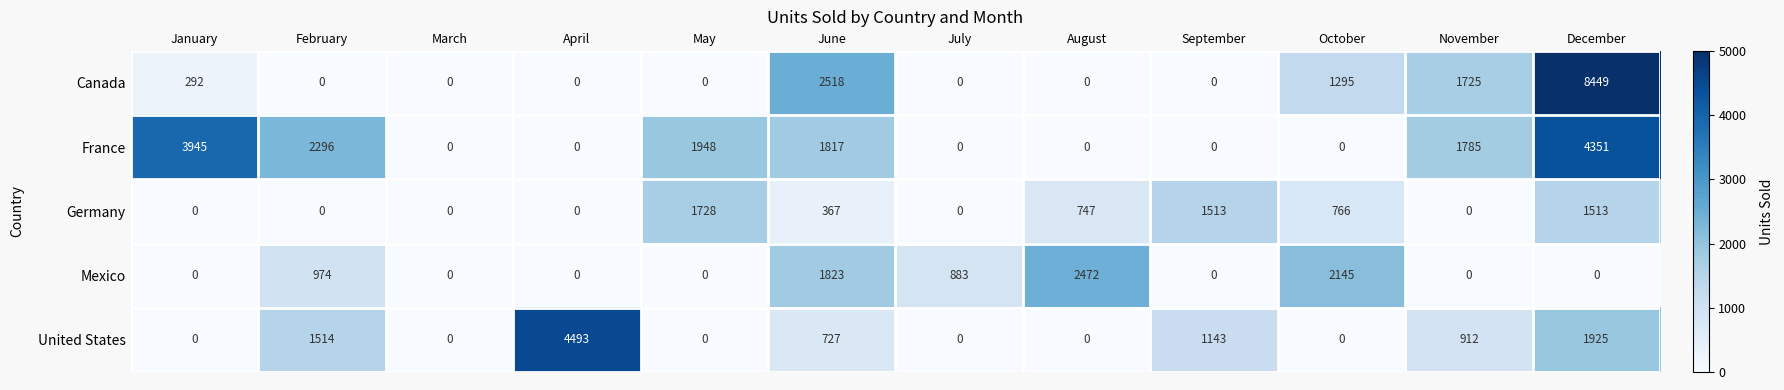

True or false: France has a value of 1948 at May.

True